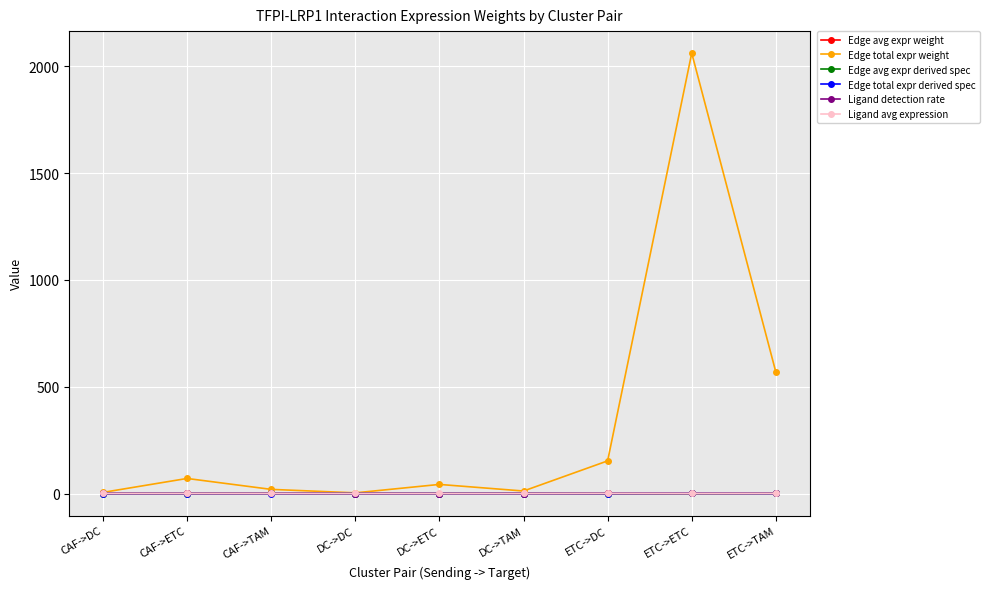

True or false: Ligand avg expression and Edge avg expr derived spec cross at least once.

False